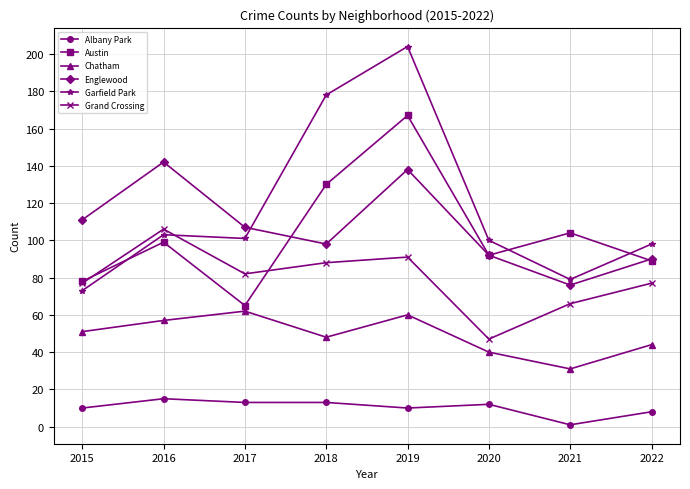

At 2016, list the series in order from largest to smallest.

Englewood, Grand Crossing, Garfield Park, Austin, Chatham, Albany Park